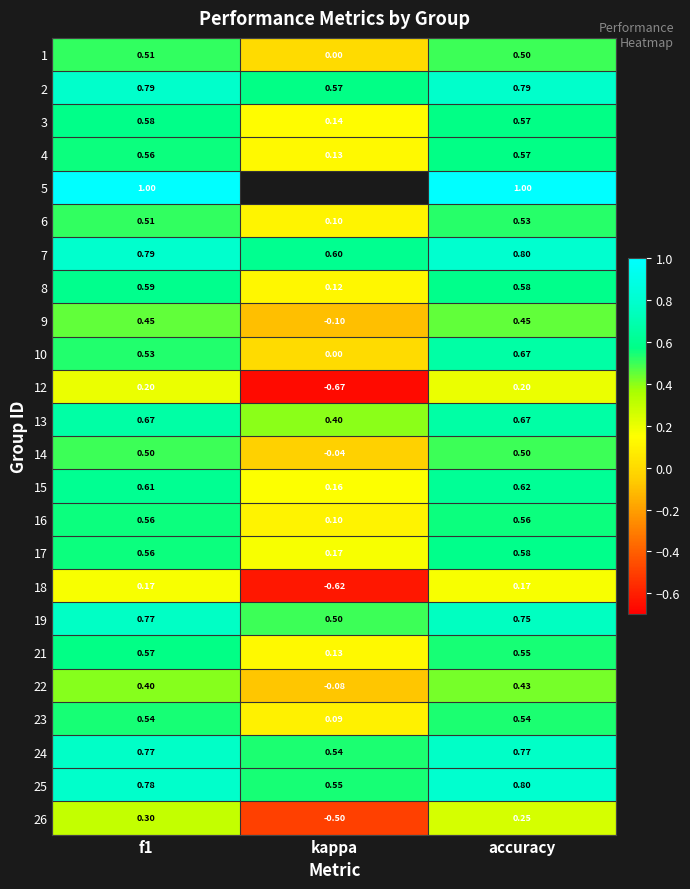

What is the maximum value shown in the chart?

1.0